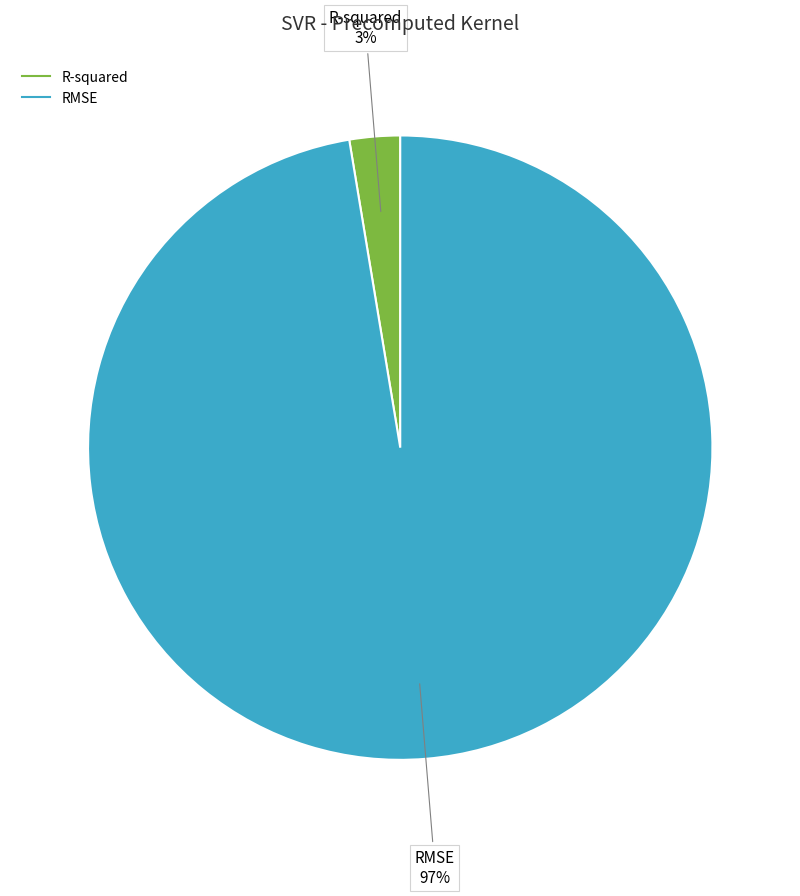

How many slices are in this pie chart?

2